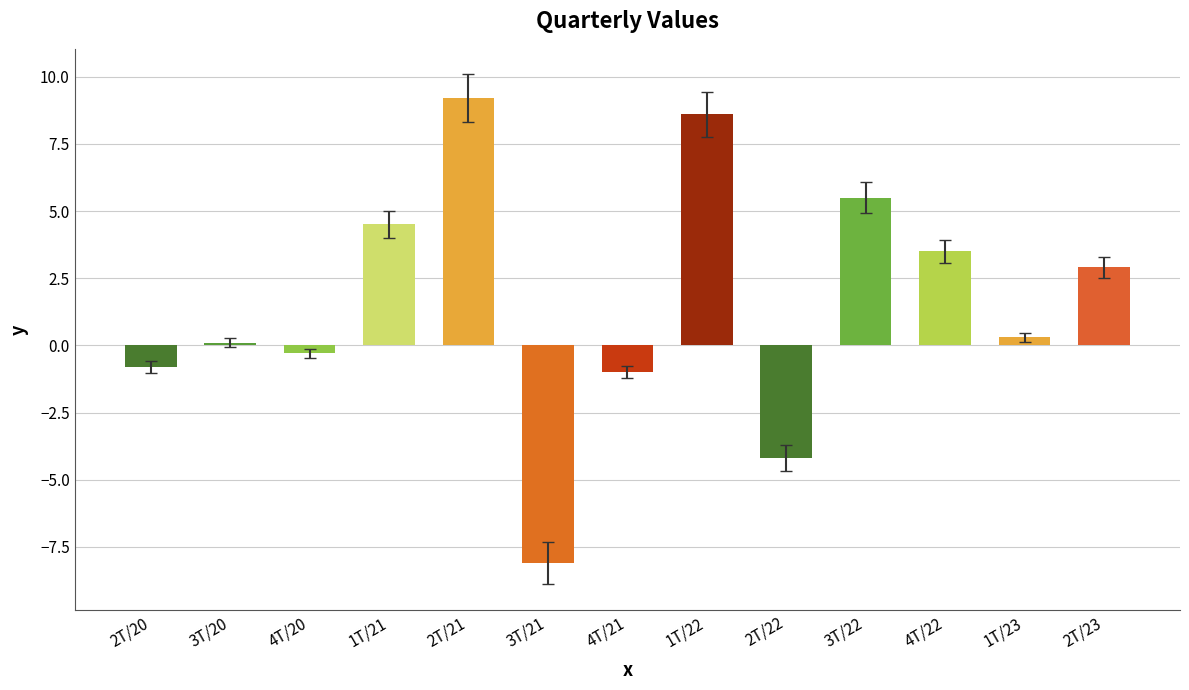

Which label corresponds to the smallest value in the chart?

3T/21